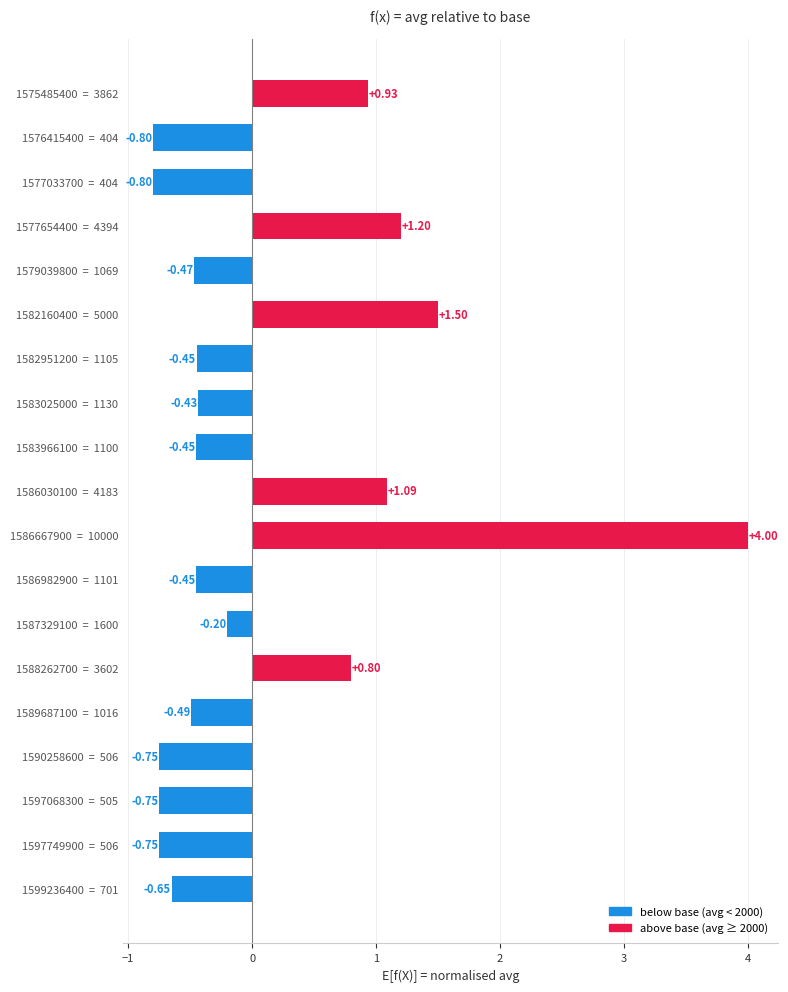

What is the sum of the values at 1579039800  =  1069 and 1586030100  =  4183?

0.6